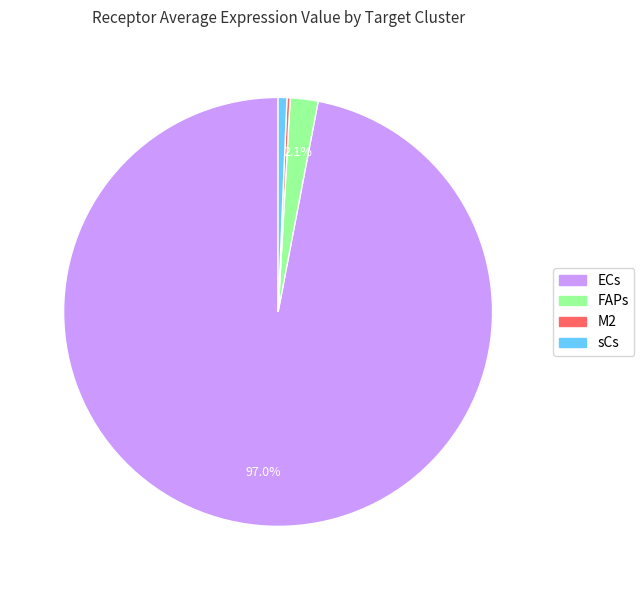

The sCs slice represents 1% of the pie. True or false?

True